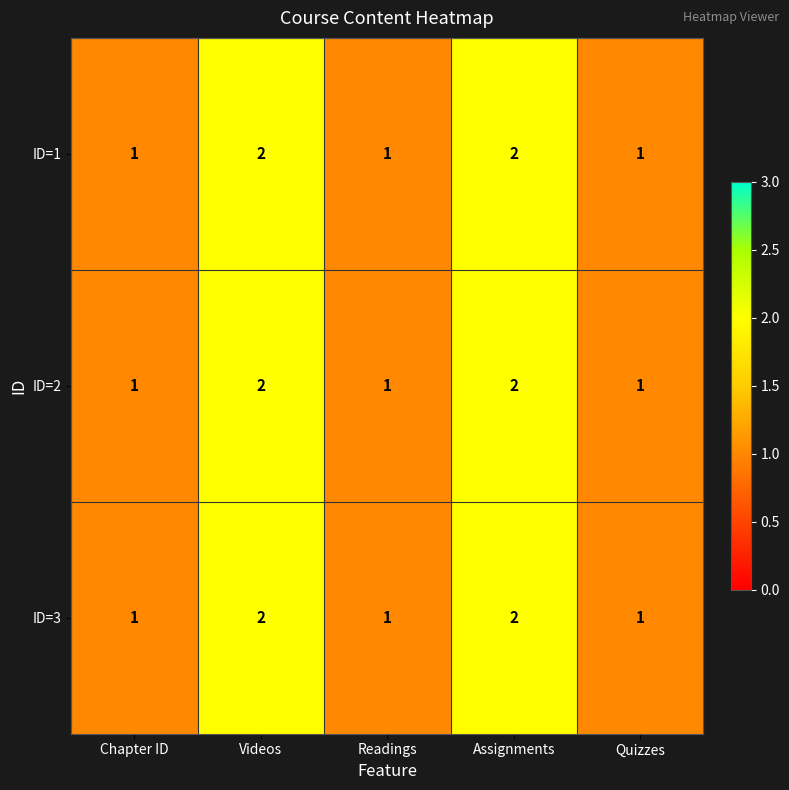

How many ID=2 values are between 1 and 2?

5